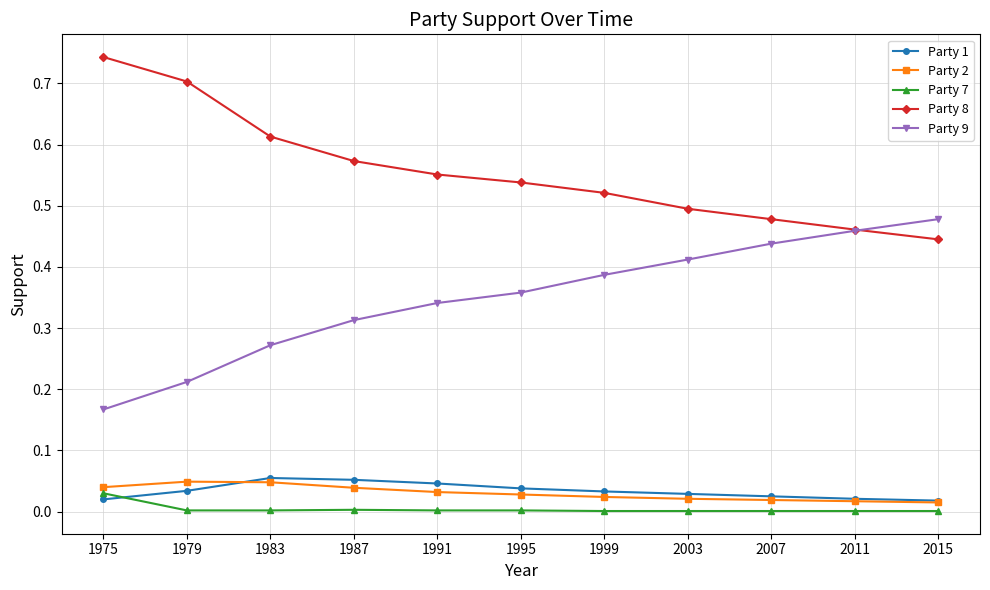

True or false: Party 8 has a value of 0.5 at 2011.

True